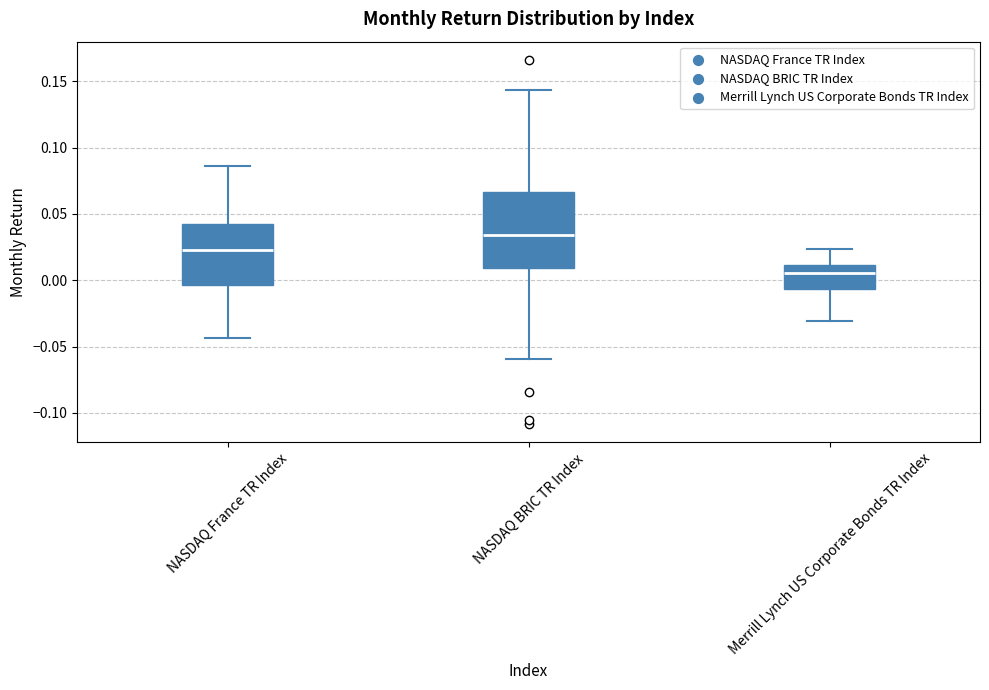

Where does the upper whisker of the box for NASDAQ France TR Index end on the y-axis? The values are not printed on the chart, so give them approximately, as read against the axis.

0.085